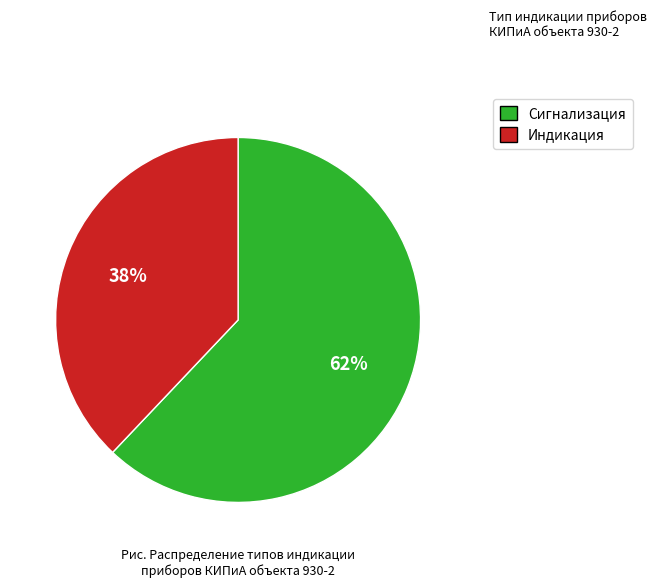

How many slices are in this pie chart?

2